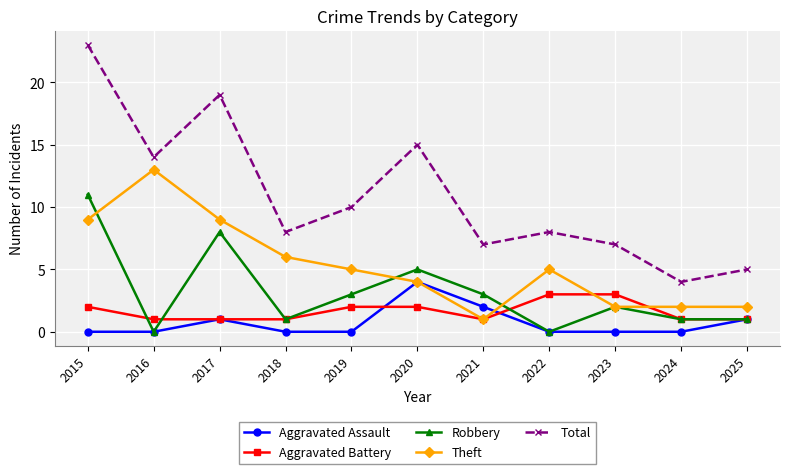

Reading right to left, extract all data points from this chart.

Aggravated Assault: 1	0	0	0	2	4	0	0	1	0	0
Aggravated Battery: 1	1	3	3	1	2	2	1	1	1	2
Robbery: 1	1	2	0	3	5	3	1	8	0	11
Theft: 2	2	2	5	1	4	5	6	9	13	9
Total: 5	4	7	8	7	15	10	8	19	14	23